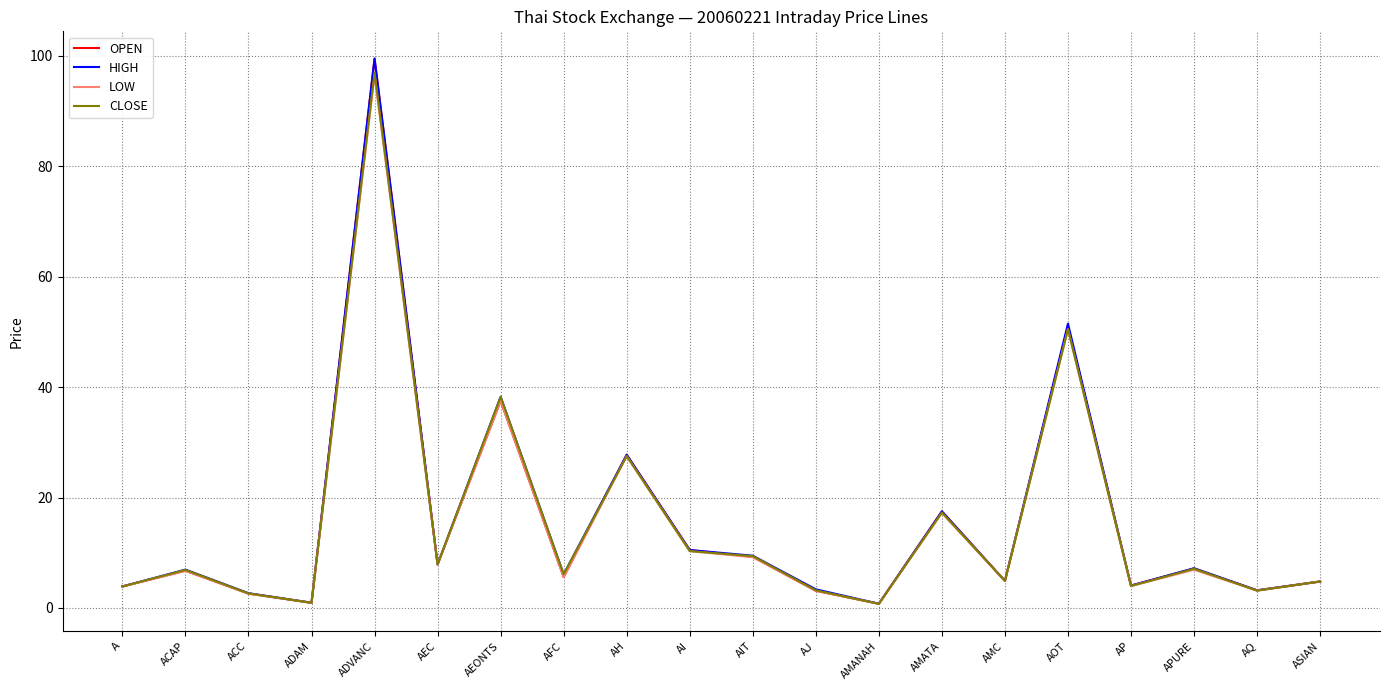

At which label does LOW reach its peak?

ADVANC